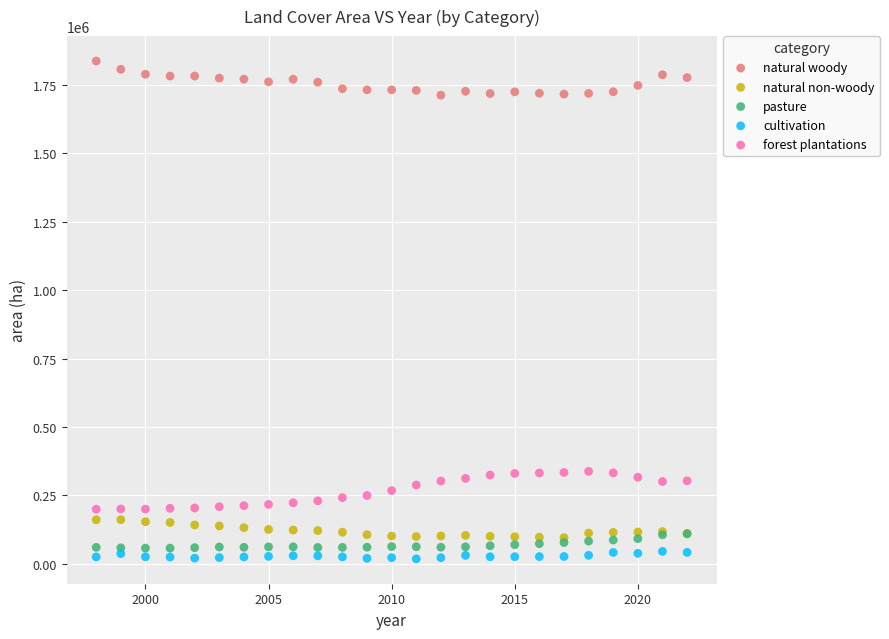

What are all the series names shown in the legend?

natural woody, natural non-woody, pasture, cultivation, forest plantations